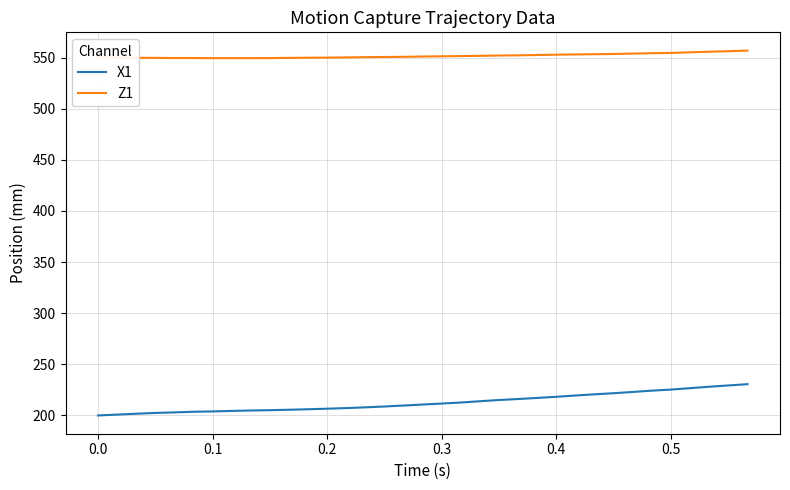

True or false: Z1 and X1 cross at least once.

False